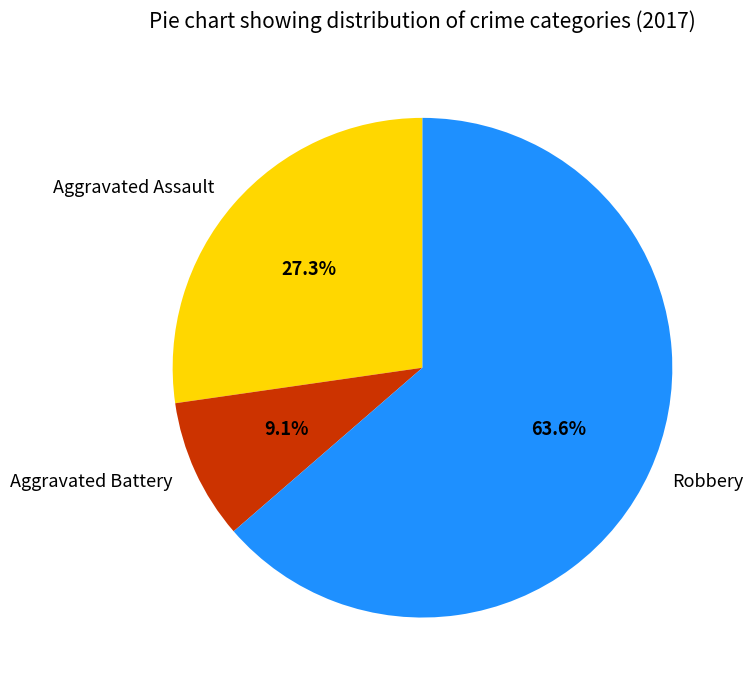

The Aggravated Assault slice represents 27% of the pie. True or false?

True